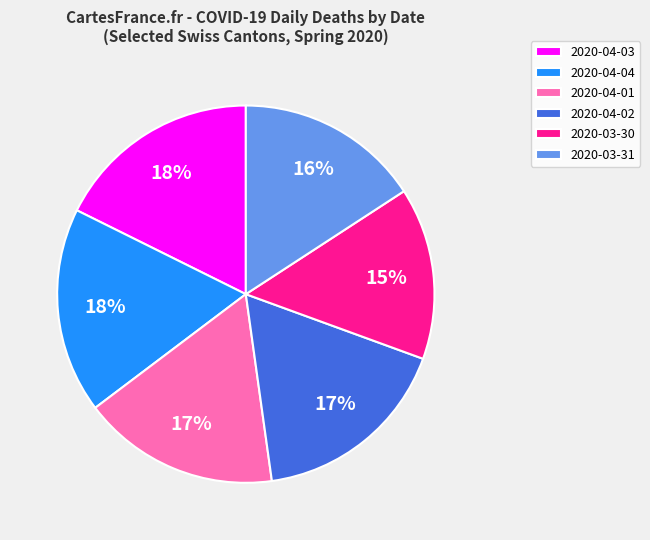

Does 2020-04-01 account for over 50% of the chart?

No